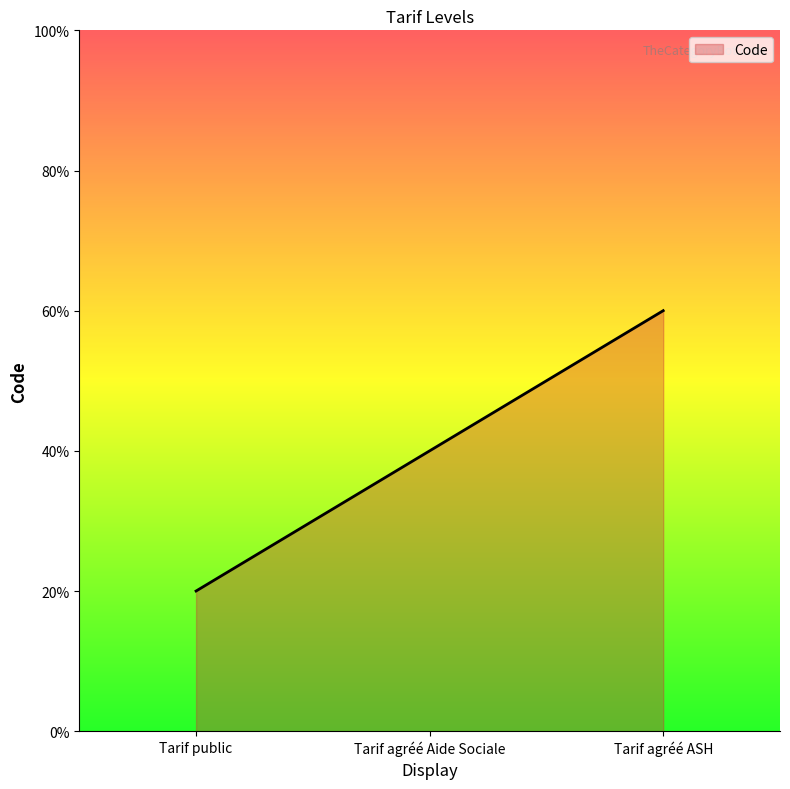

What is the ratio of the value at Tarif public to the value at Tarif agréé Aide Sociale?

0.5